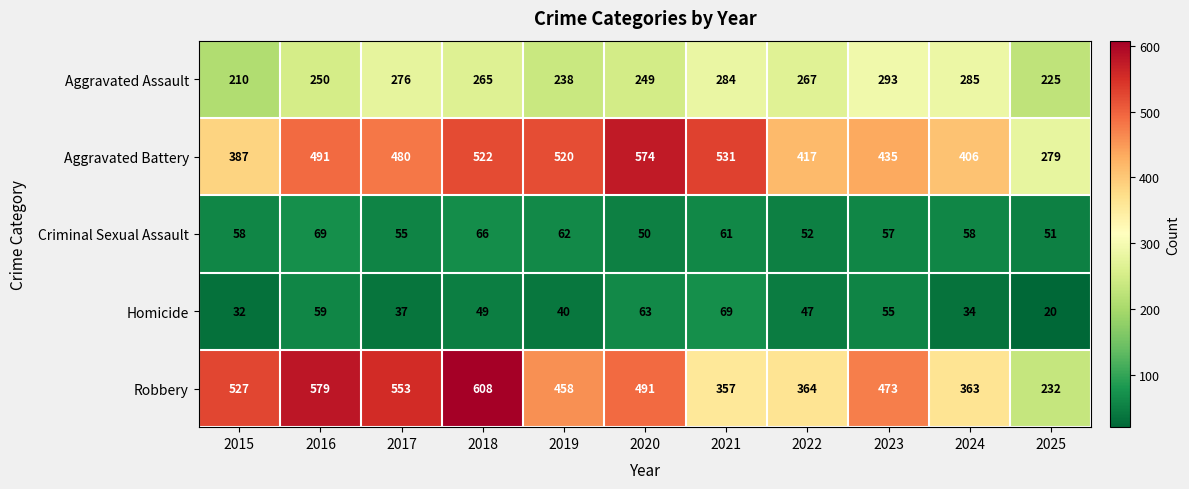

What is the difference between the maximum and minimum values in the Robbery series?

376